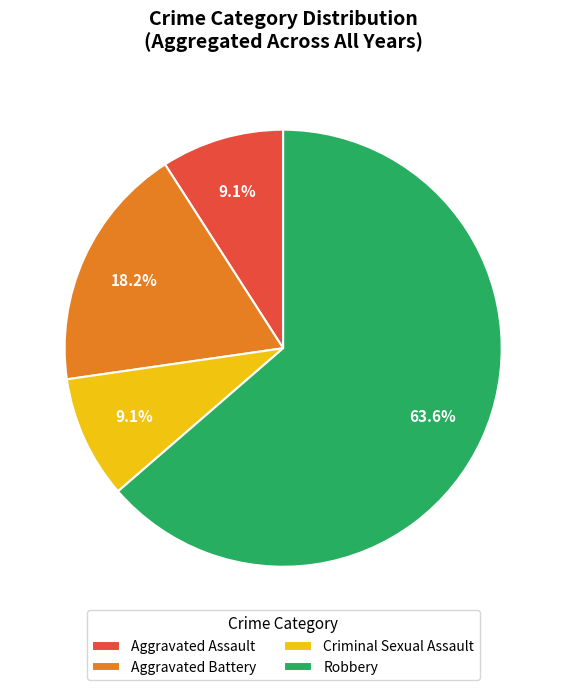

Which has a higher value, Robbery or Aggravated Assault?

Robbery